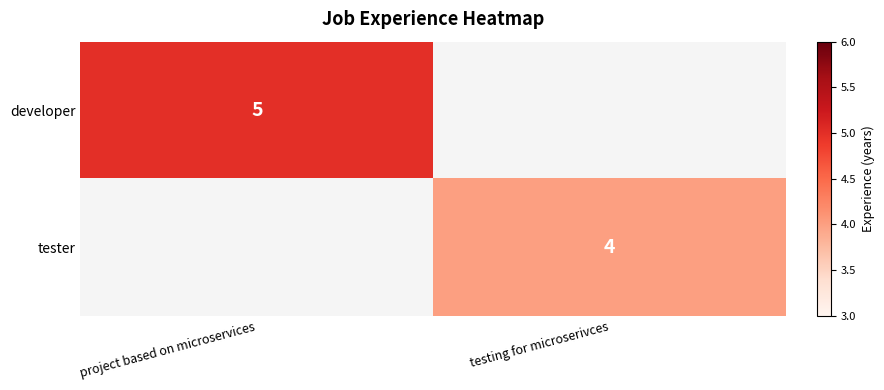

Is the value of tester at testing for microserivces greater than the value of developer at project based on microservices?

No